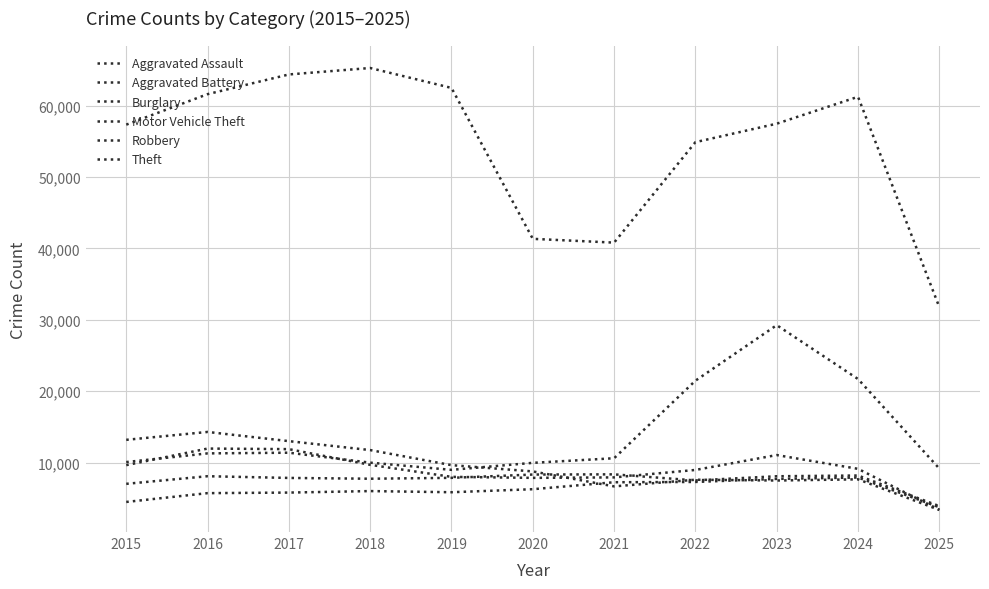

What is the value of the Aggravated Battery point at the 7th from the left?

8346